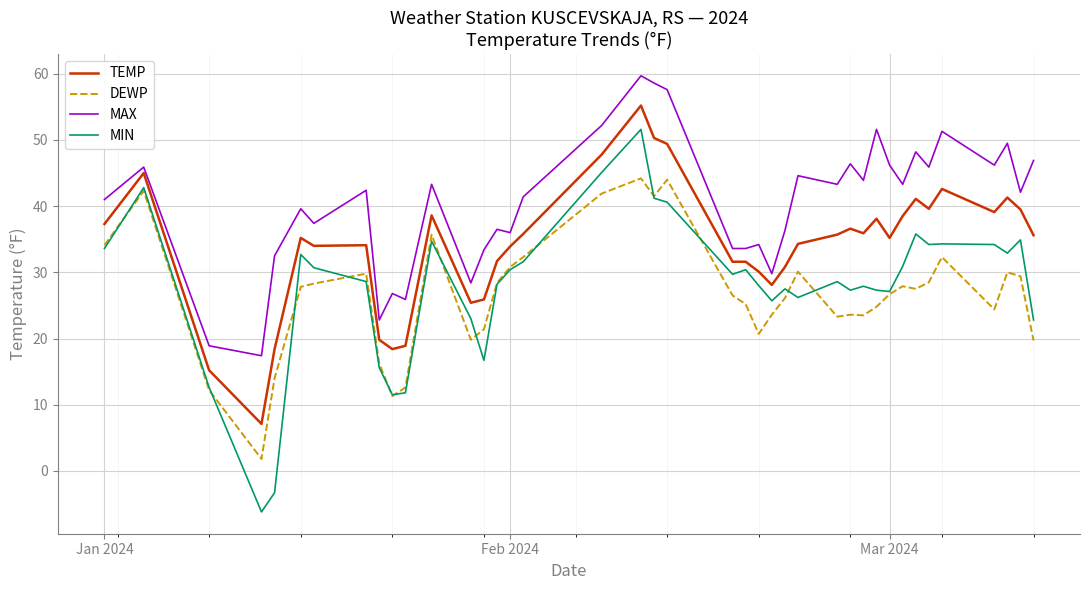

Which series has the largest range (max minus min)?

MIN